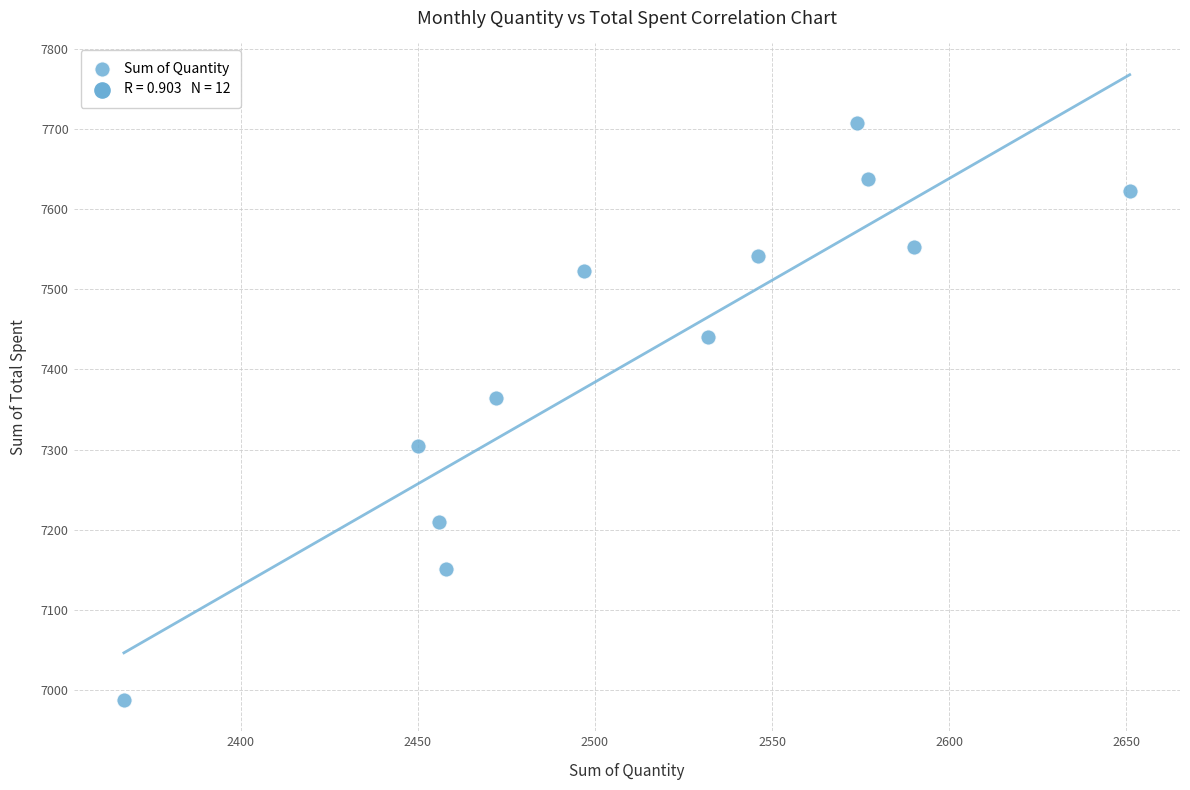

What is the range of X values (max minus min)?

284.0